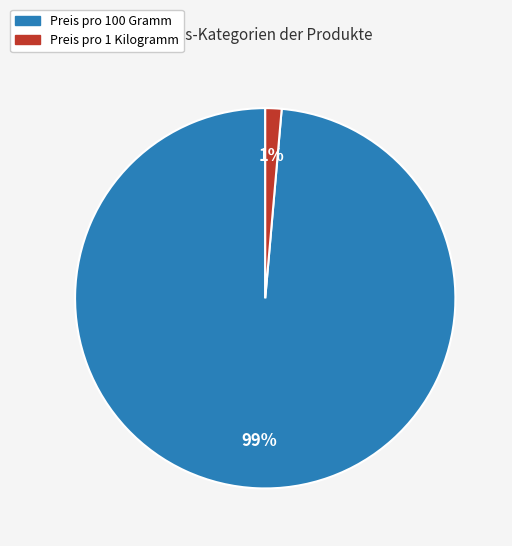

To the nearest percent, what is the average slice percentage?

50%